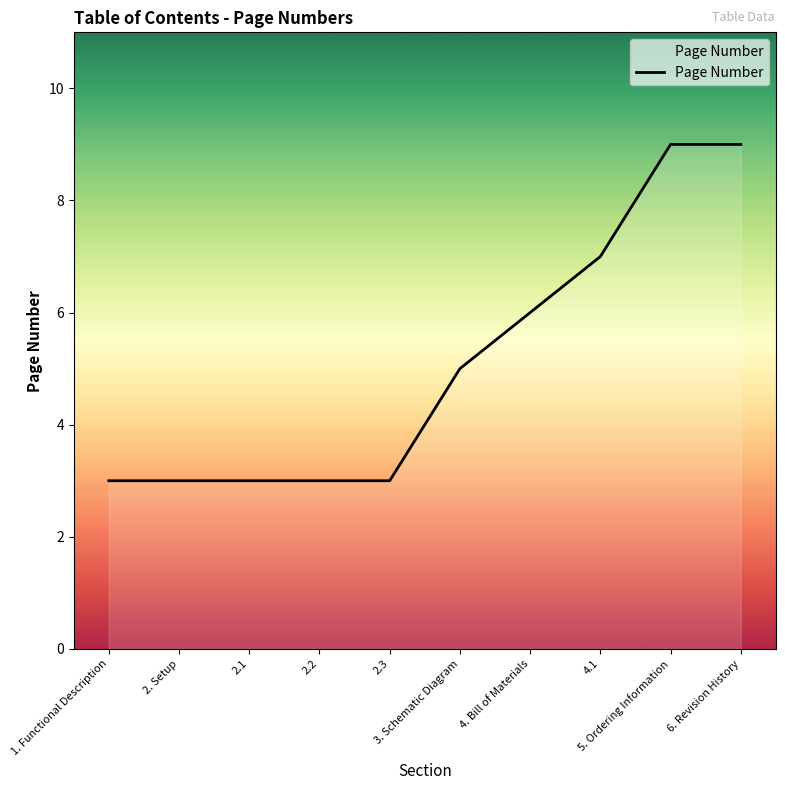

Approximately how many times larger is the value at 2. Setup compared to 3. Schematic Diagram?

0.6